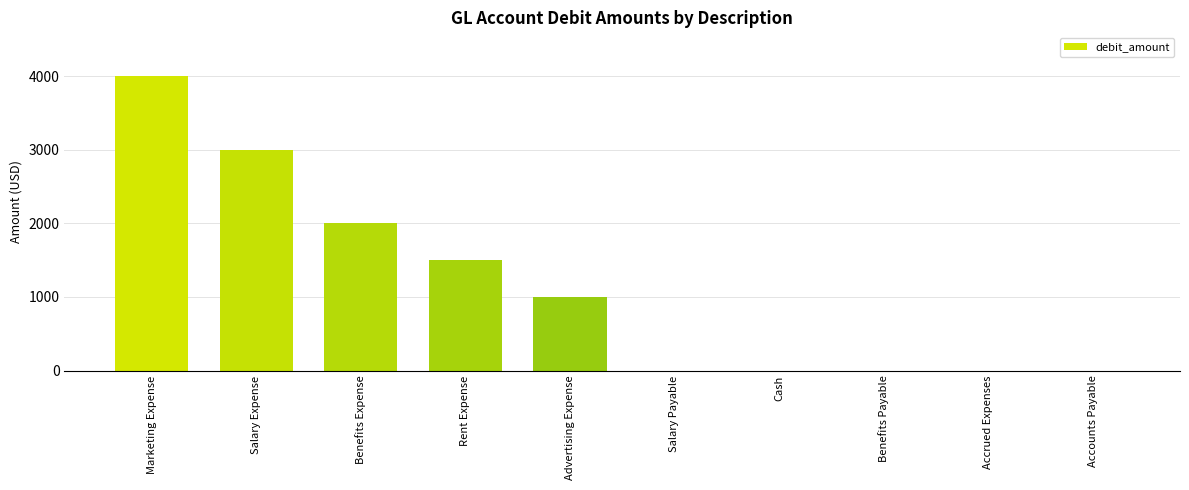

How many data points does each series have?

10